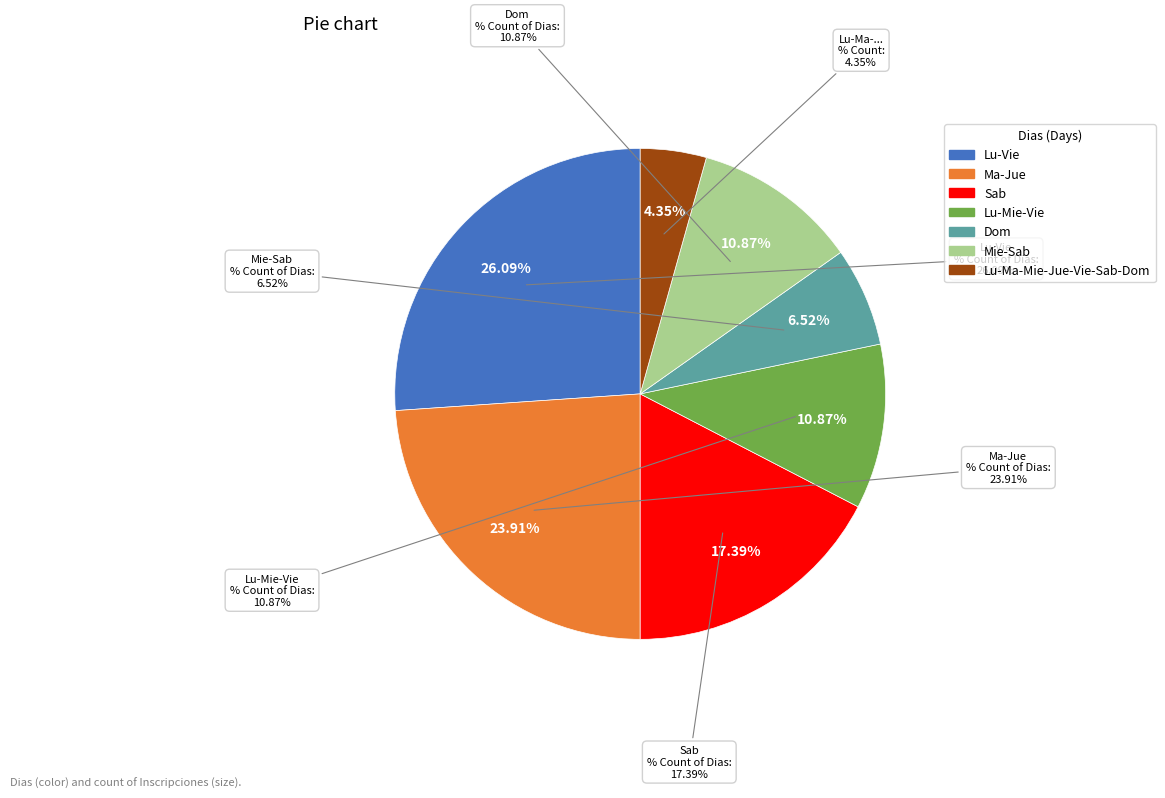

What percentage is the Lu-Vie slice, to the nearest percent?

26%